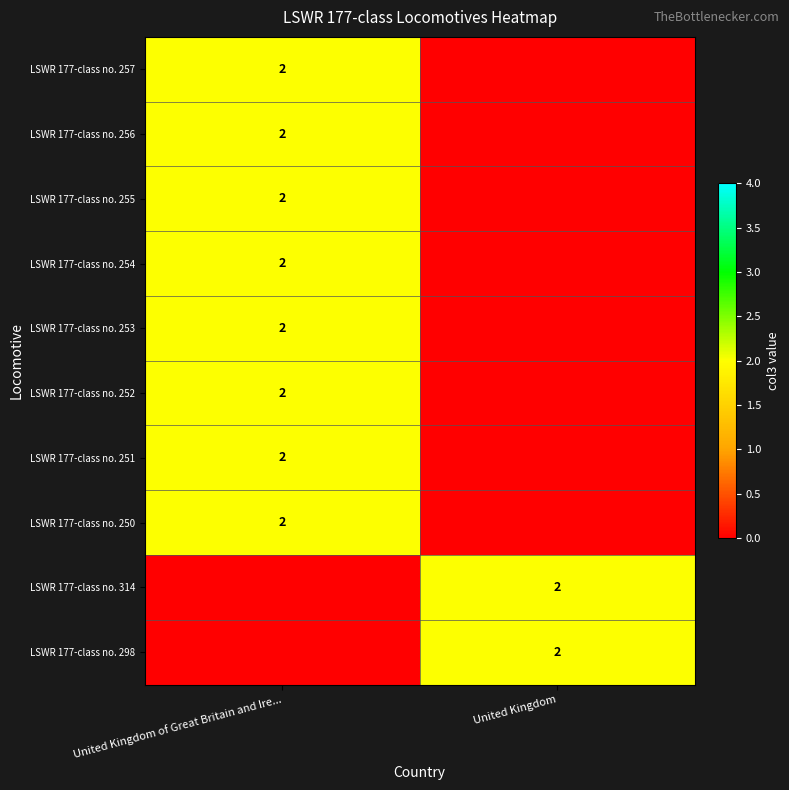

True or false: LSWR 177-class no. 298 has a value of 2 at United Kingdom.

True